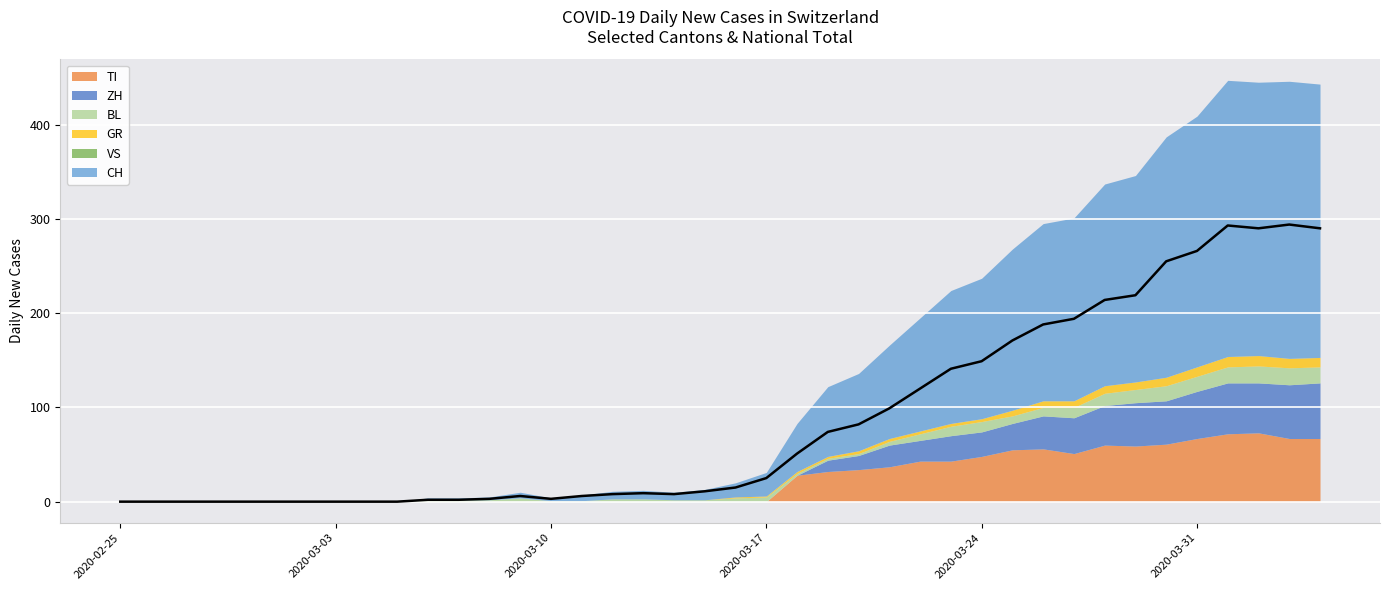

Where is the first local minimum for BL?

2020-03-25